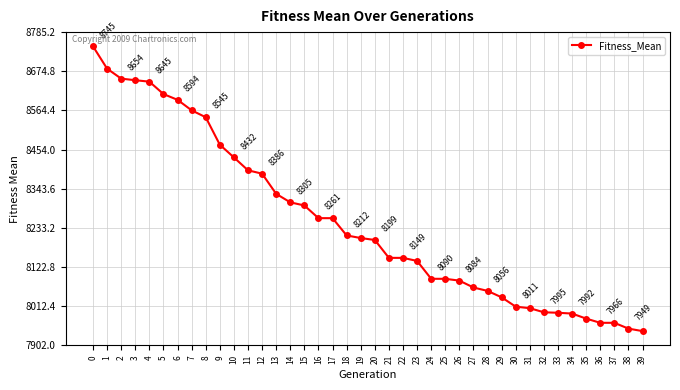

How many data points are less than 8204?

20